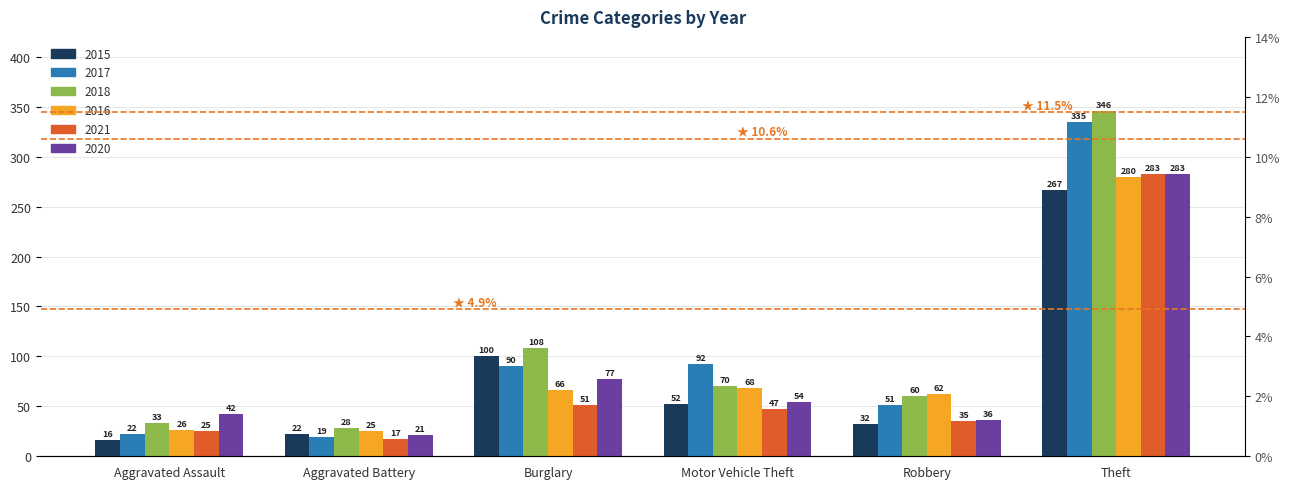

What is the label of the 6th bar from the right?

Aggravated Assault